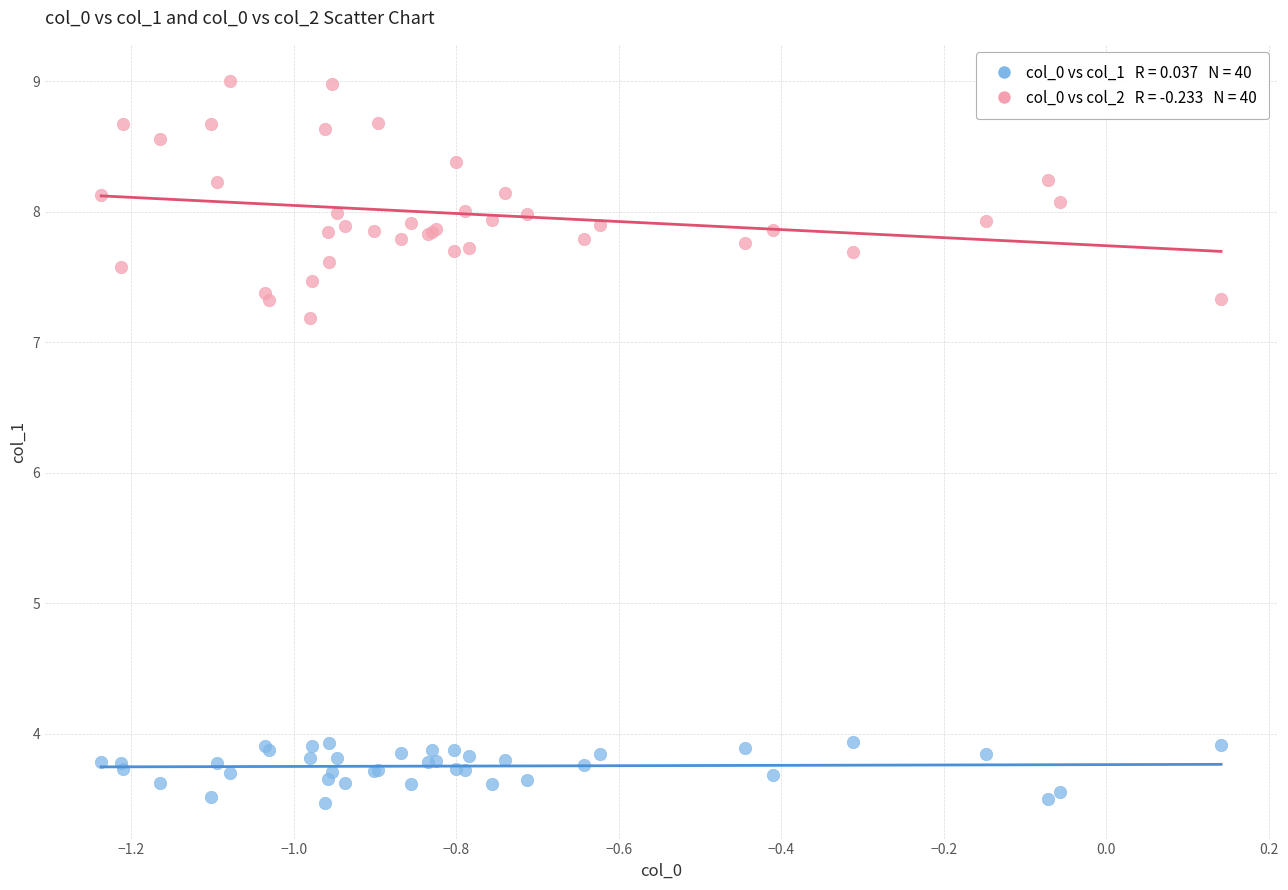

Across all series, what Y value is closest to 6?

7.2